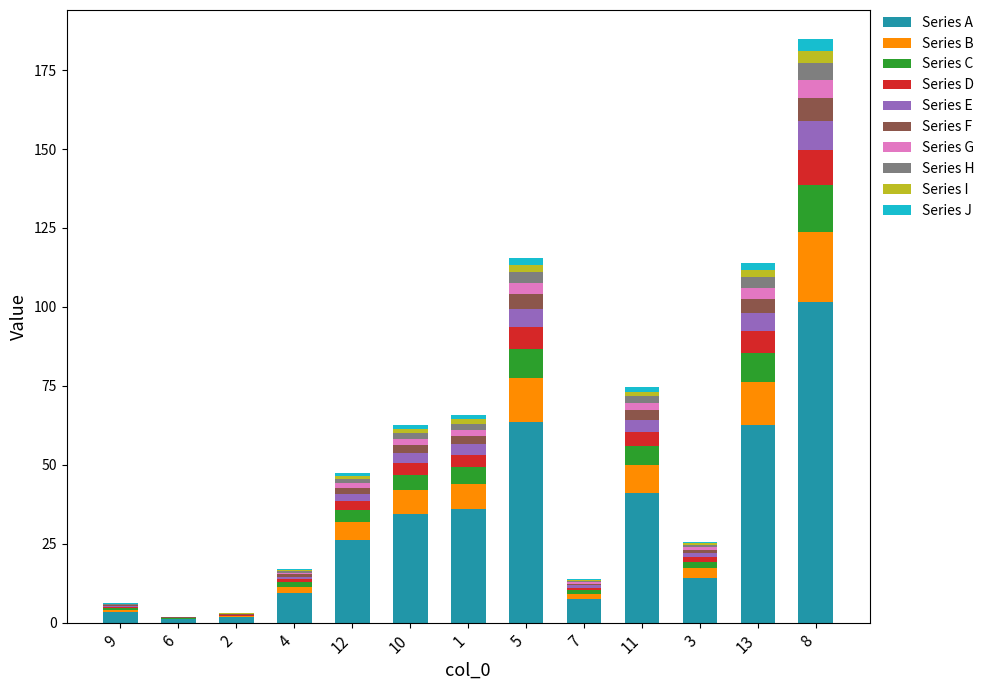

At which category is the sum across all series the highest?

8